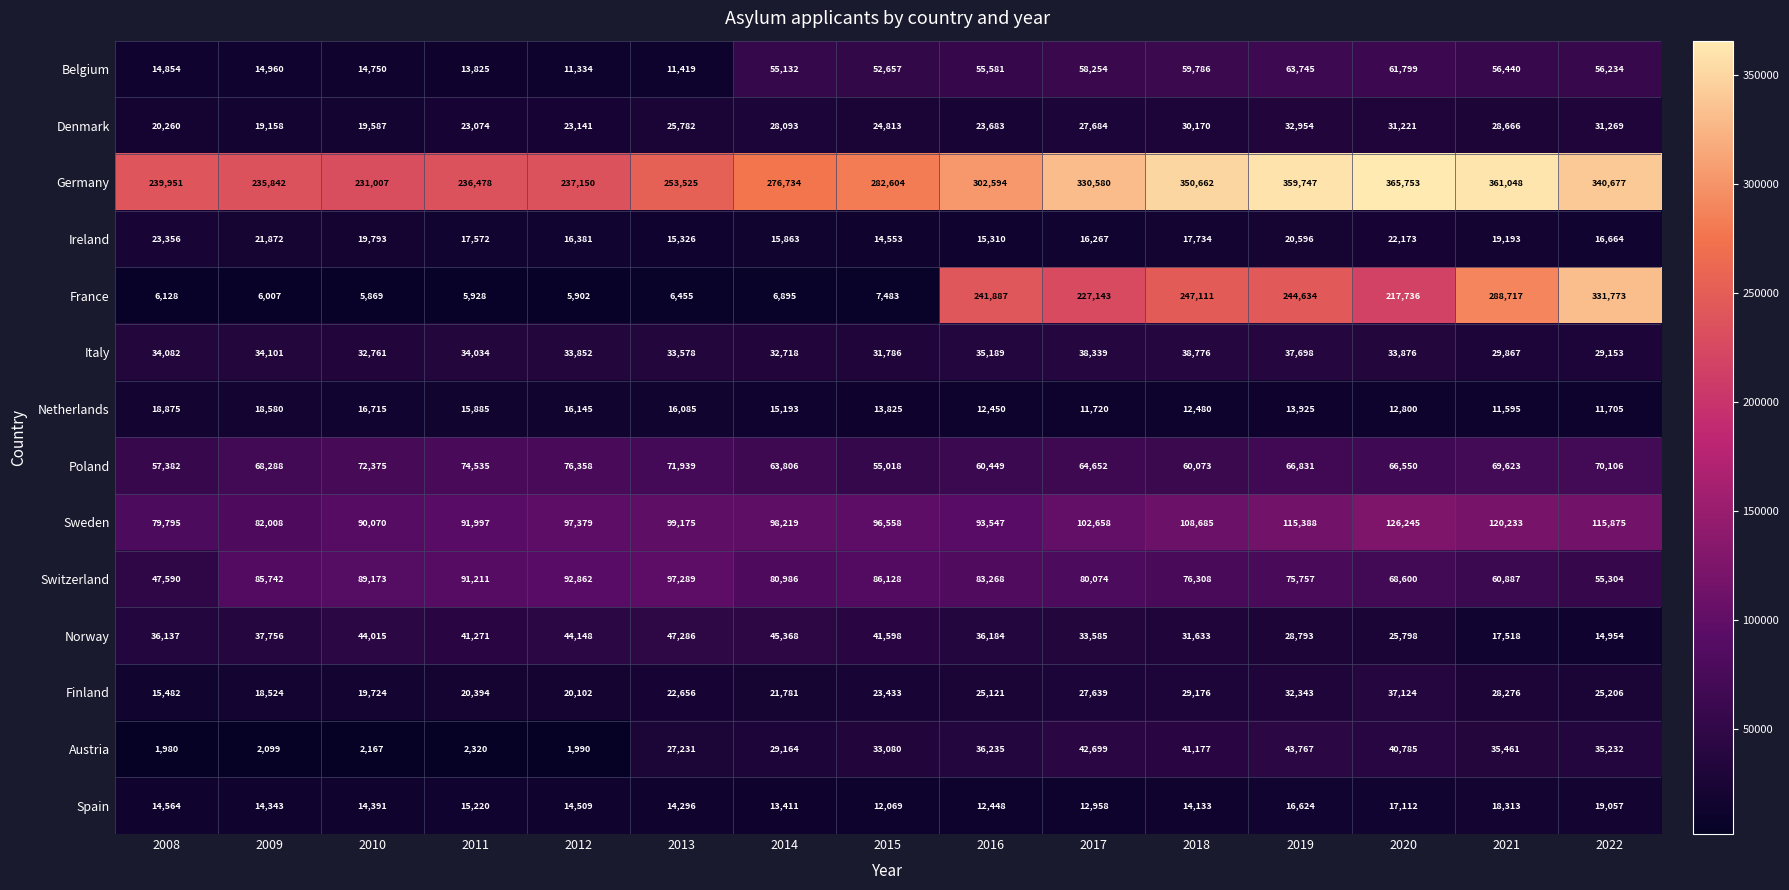

The value of Italy at 2008 is 9709. True or false?

False